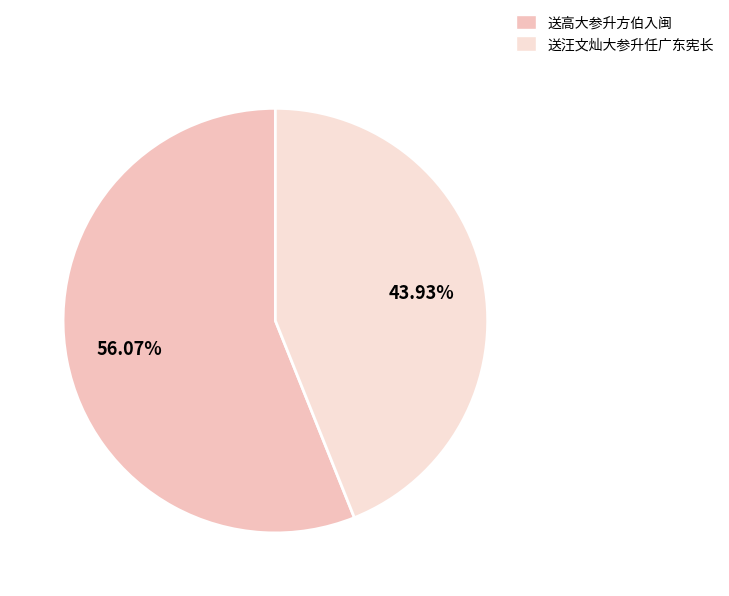

Is it true that 送汪文灿大参升任广东宪长 is 44% of the pie?

True